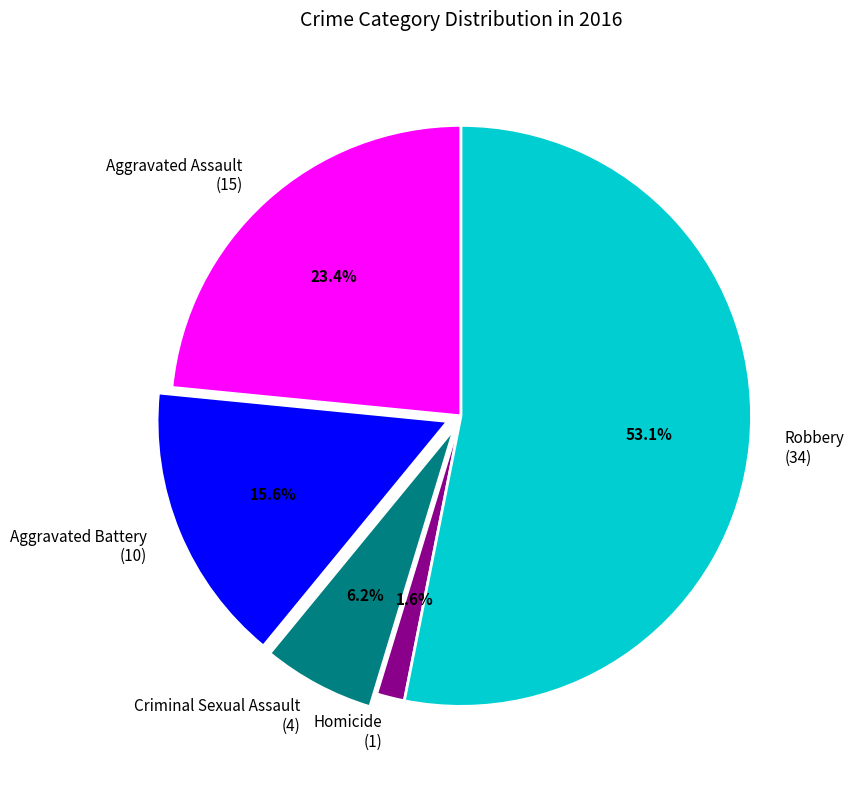

To the nearest percent, what is the difference between the largest and smallest slice percentages?

52%